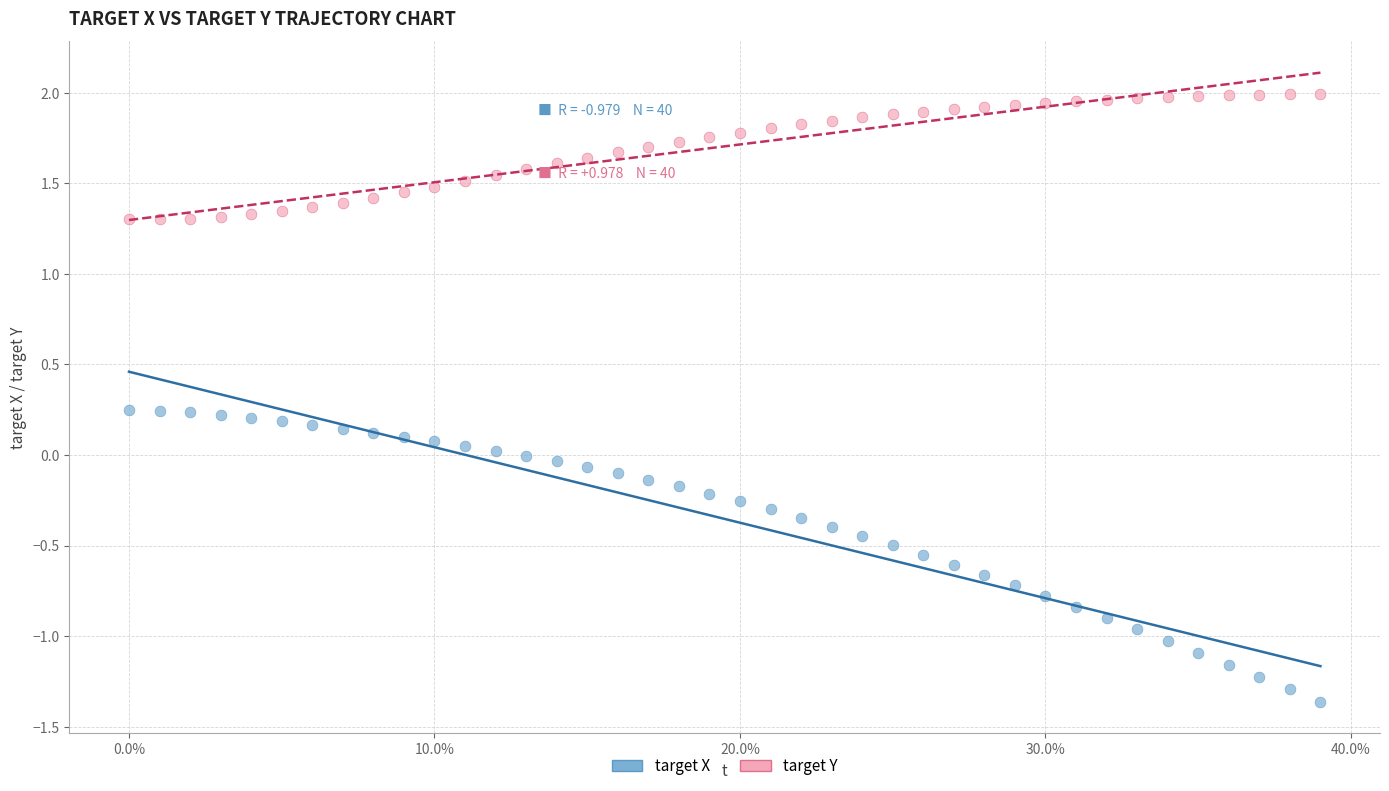

Which series contains the highest Y value?

target Y